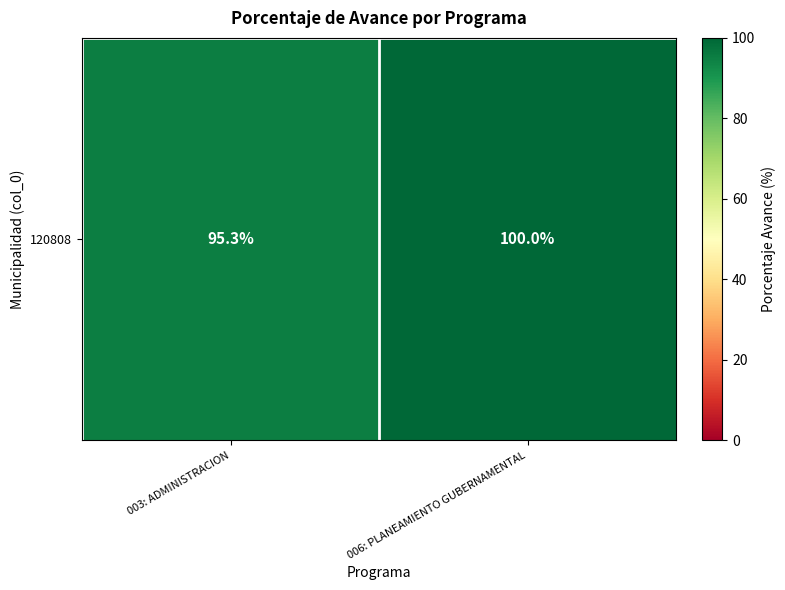

What is the sum of the values at 003: ADMINISTRACION and 006: PLANEAMIENTO GUBERNAMENTAL?

195.3